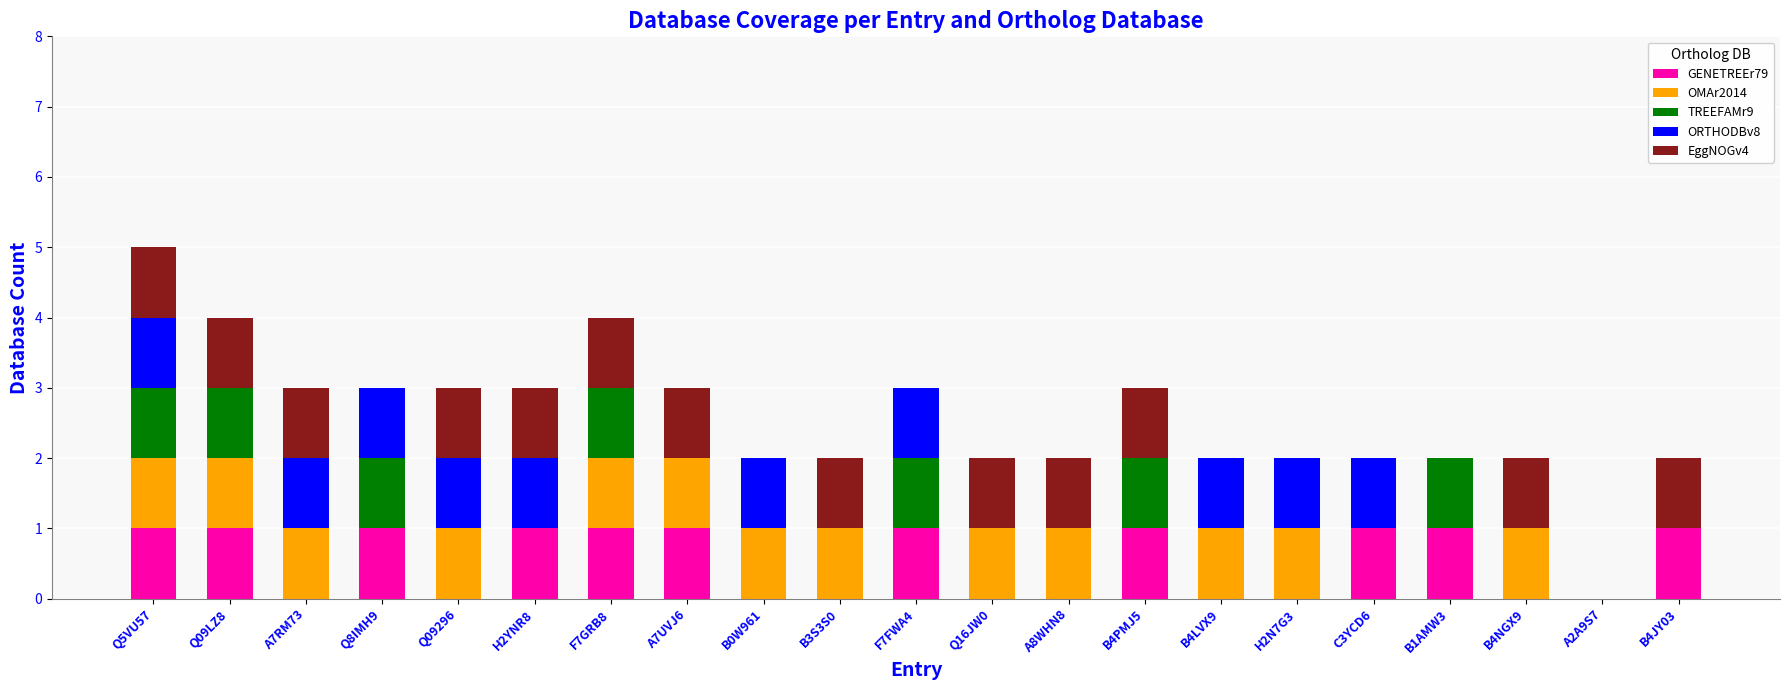

What is the total value across all series at B3S3S0?

2